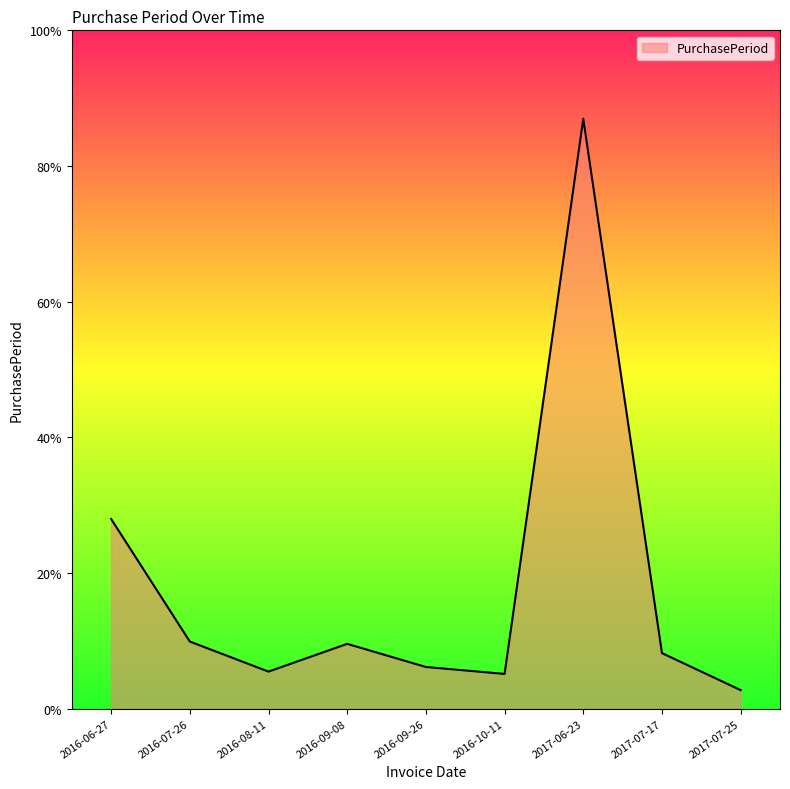

Which label corresponds to the largest value in the chart?

2017-06-23